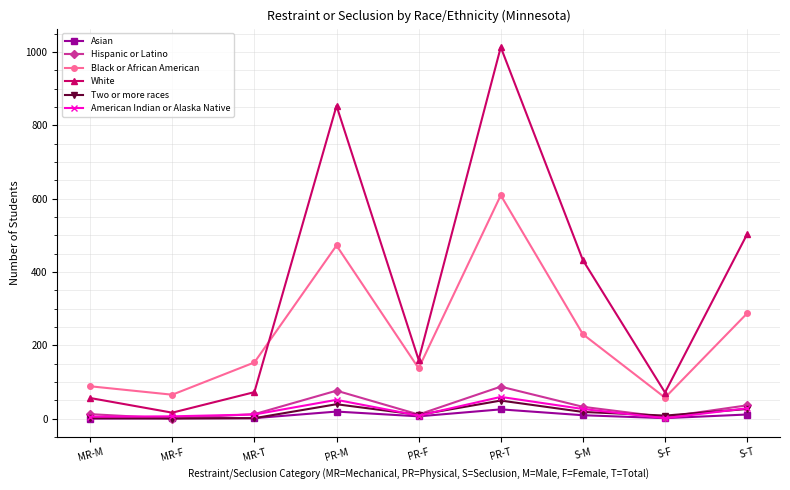

True or false: White has a value of 56 at MR-M.

True